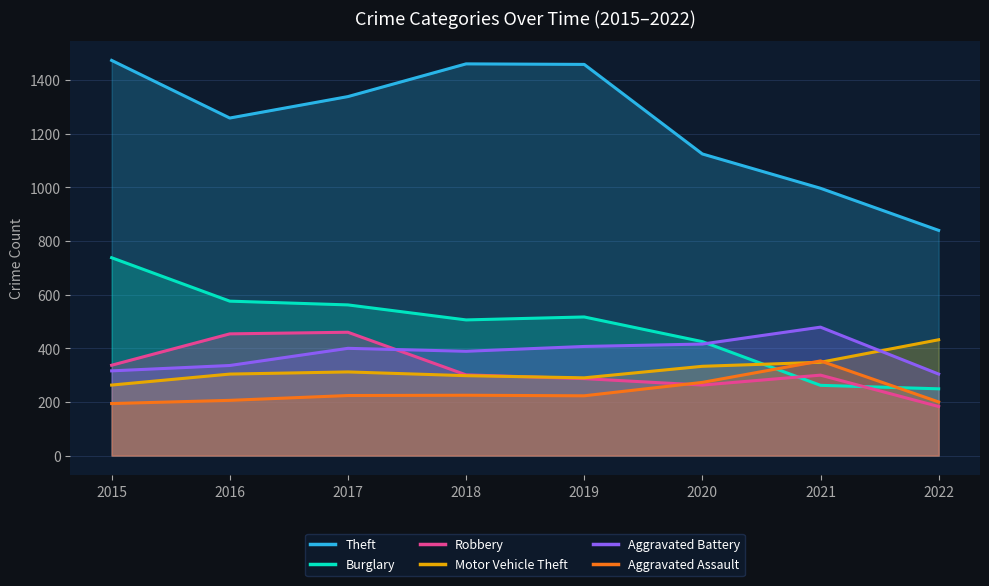

True or false: Burglary has a value of 201 at 2015.

False